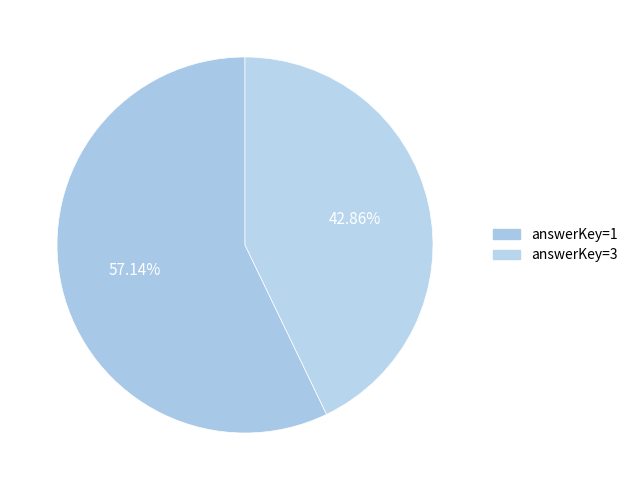

Which slice is the largest?

answerKey=1